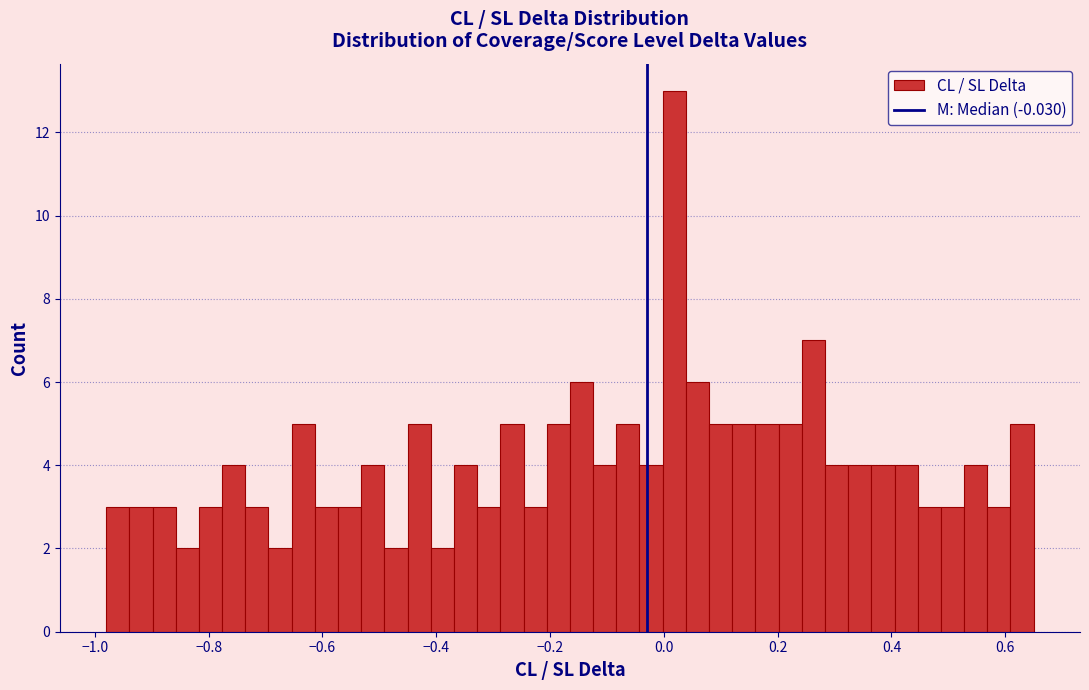

Read against the x-axis, roughly where is the centre of the tallest bar?

0.02